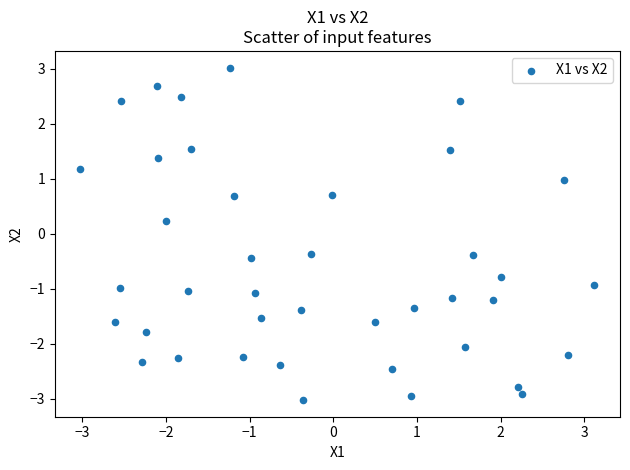

What is the range of X values (max minus min)?

6.1